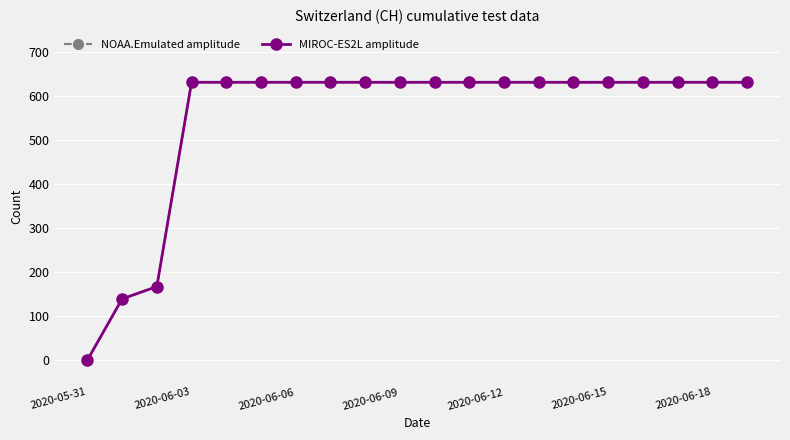

Does the chart have visible grid lines?

Yes